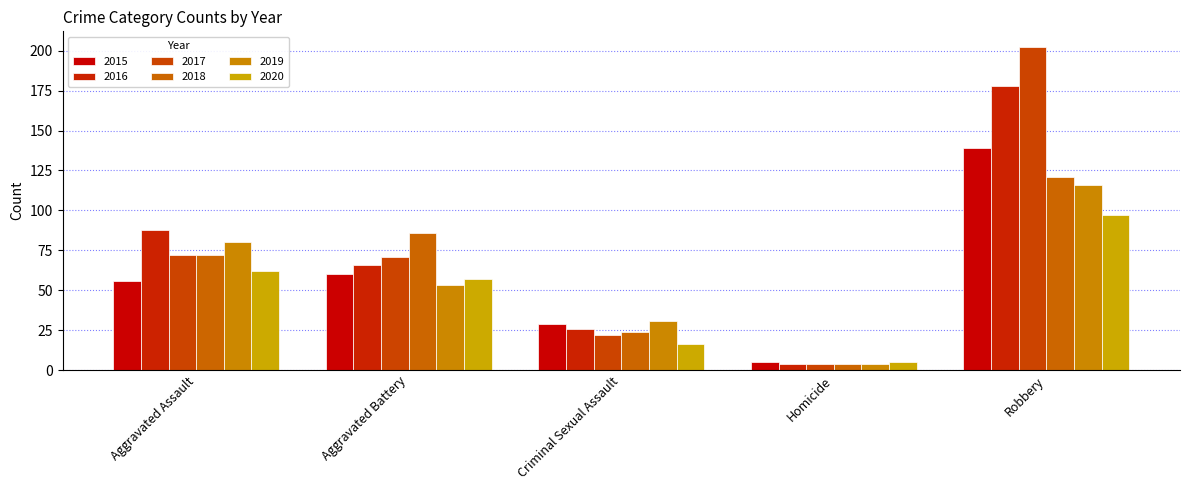

Between Aggravated Battery and Criminal Sexual Assault, which series saw the biggest shift?

2018